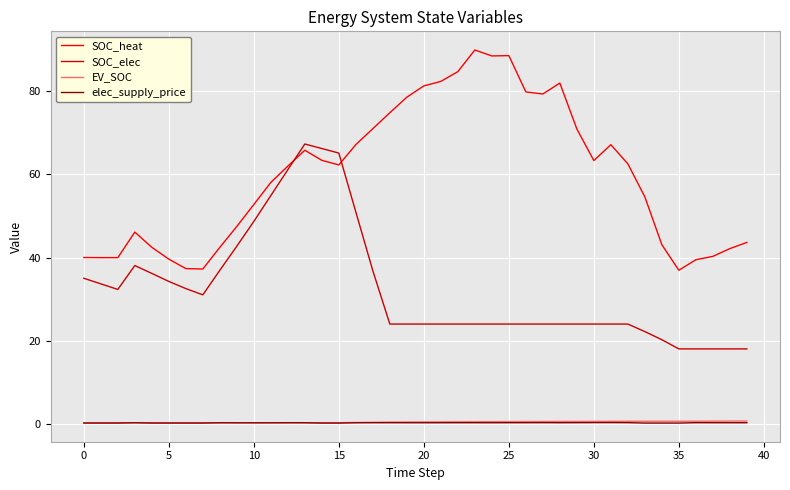

Does the chart display data point markers on the line(s)?

No